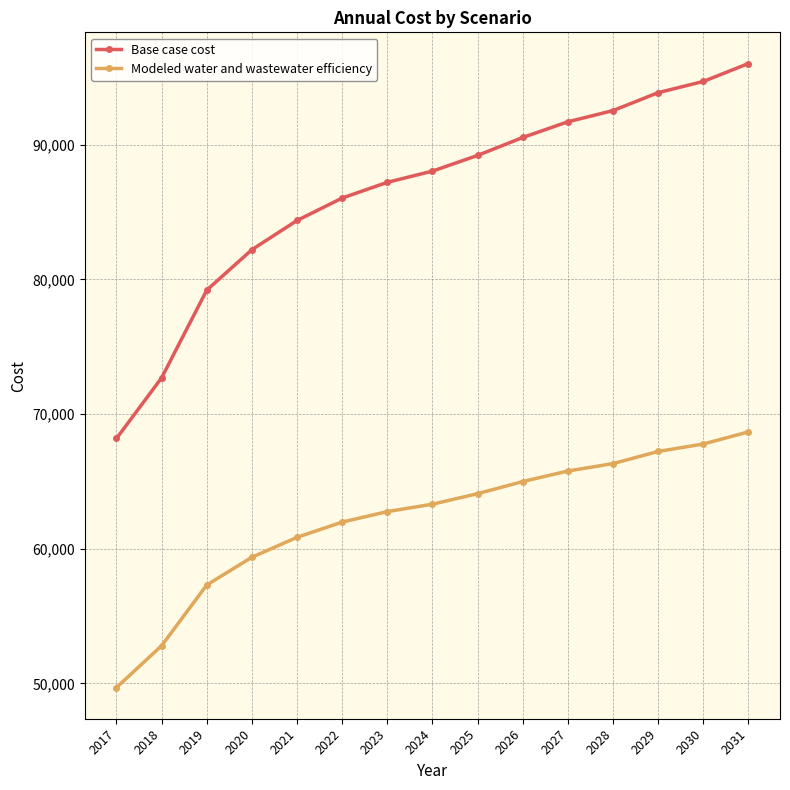

Between 2024 and 2025, which series saw the biggest shift?

Base case cost